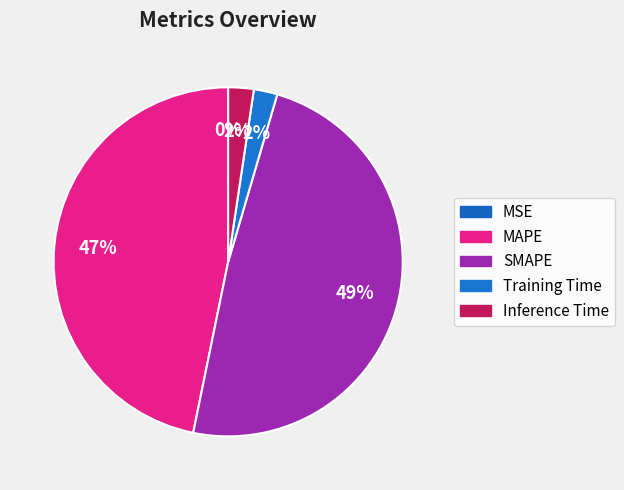

Rank the categories by value from highest to lowest.

SMAPE, MAPE, Inference Time, Training Time, MSE